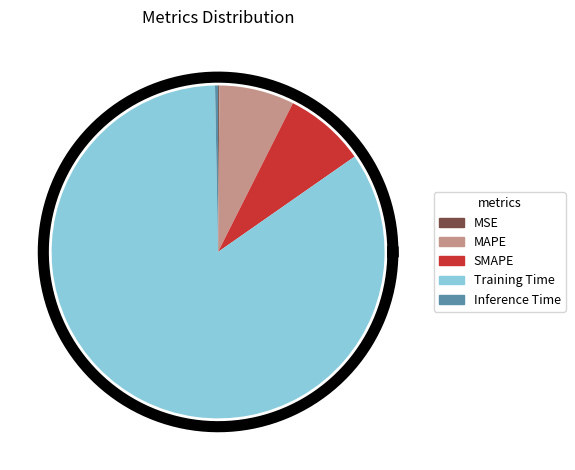

What portion of the pie excludes Training Time?

15.6%